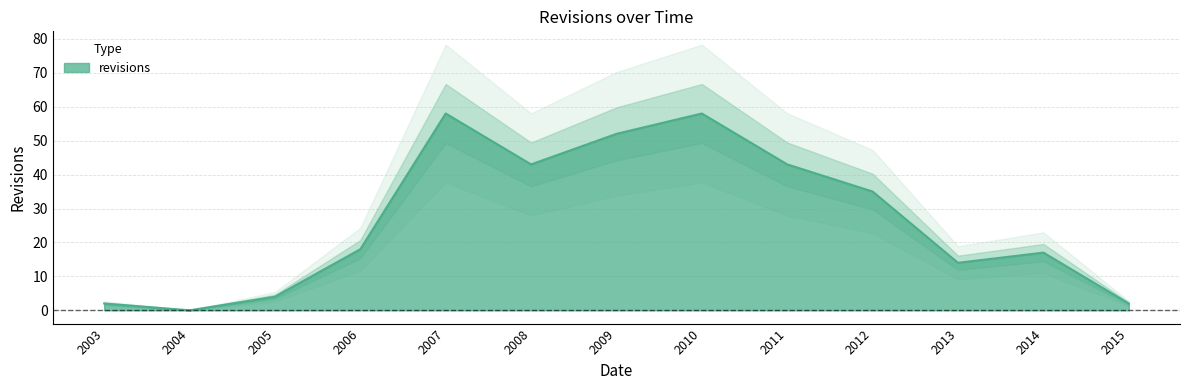

The revisions series shows 35 at 2012. True or false?

True